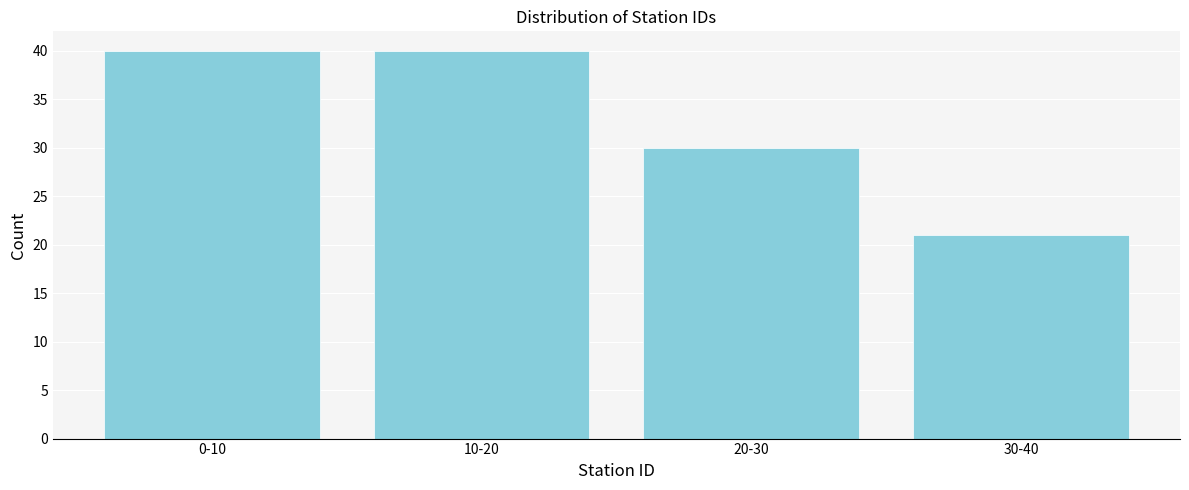

Reading left to right, what are all the values shown in this chart?

0-10=40	10-20=40	20-30=30	30-40=21